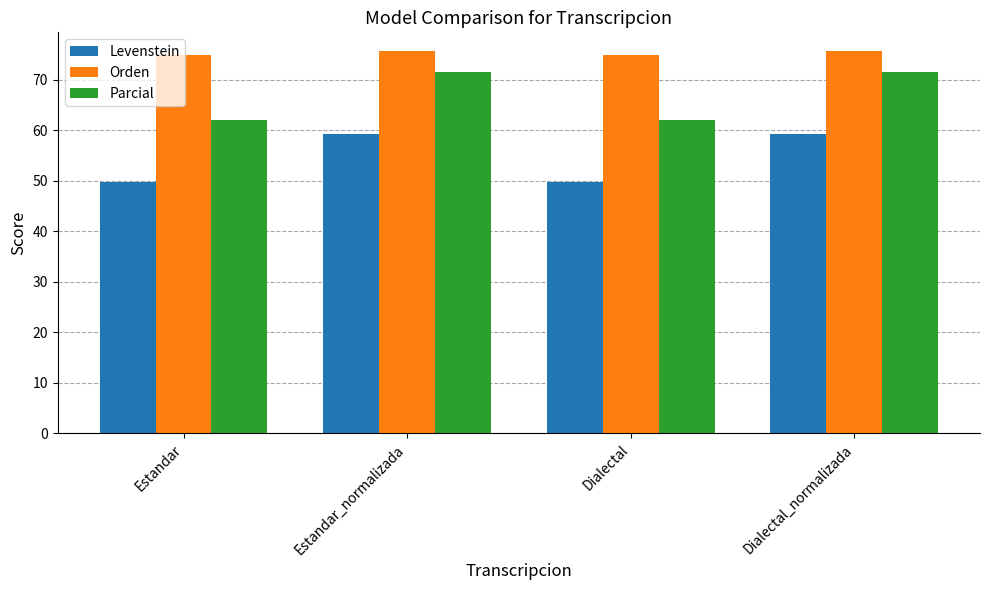

Which series has the largest total across all categories?

Orden